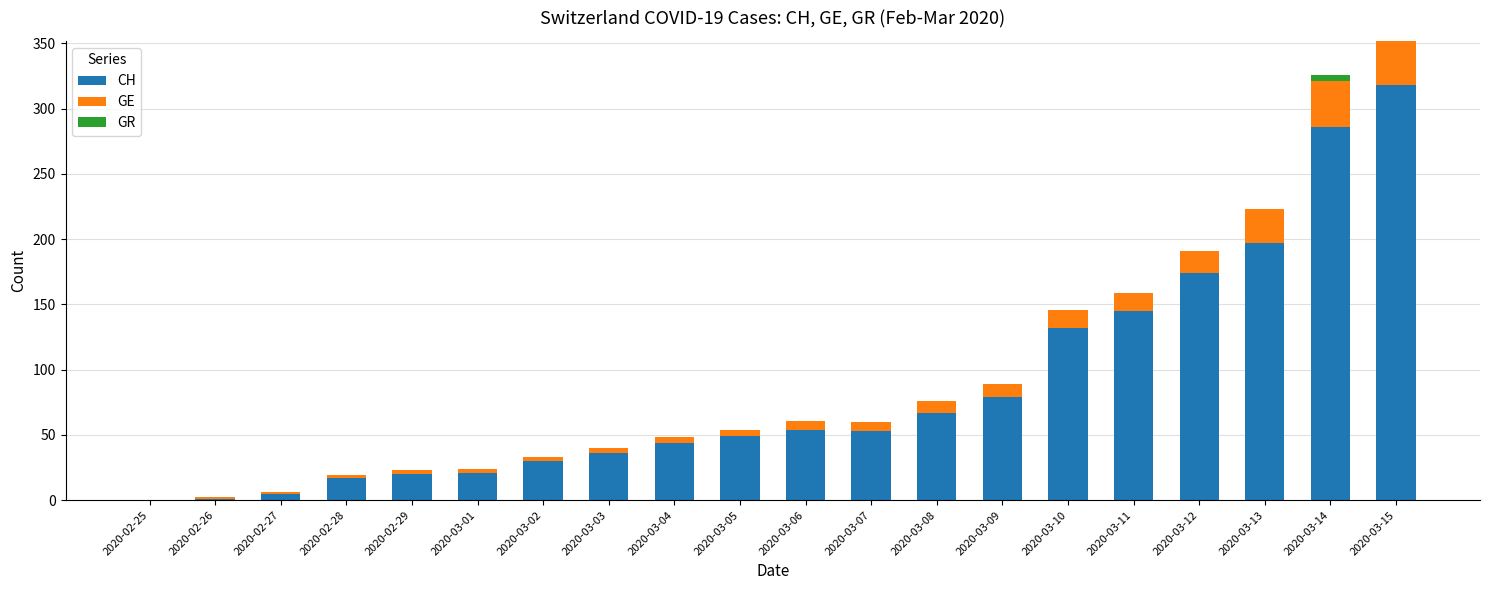

What is the sum of all CH values?

1728